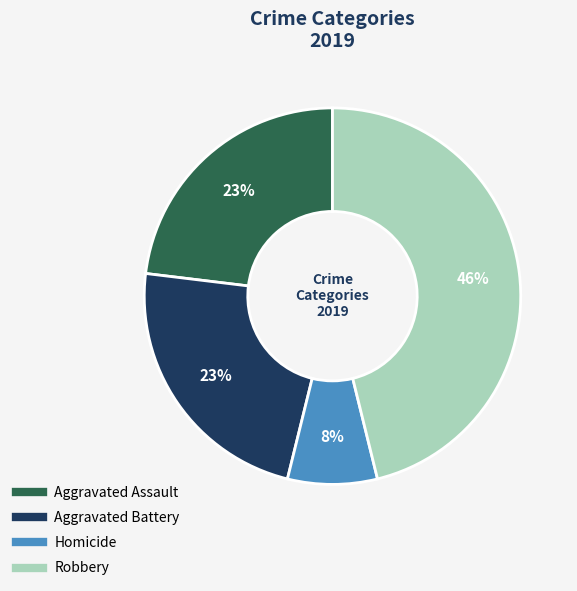

Is there any slice that represents more than half of the pie?

No